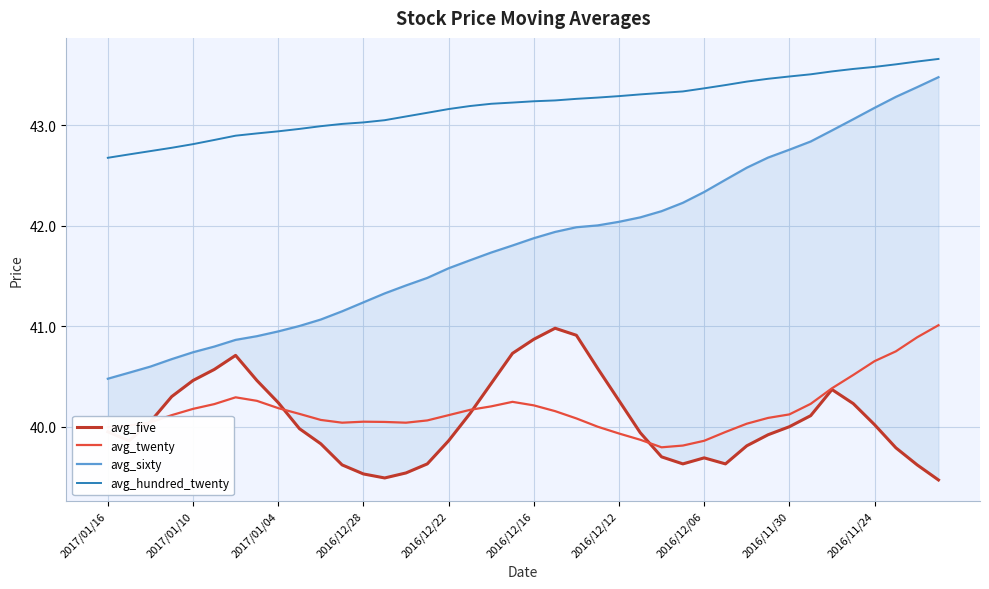

The avg_hundred_twenty series shows 43.4 at 2016/12/06. True or false?

True